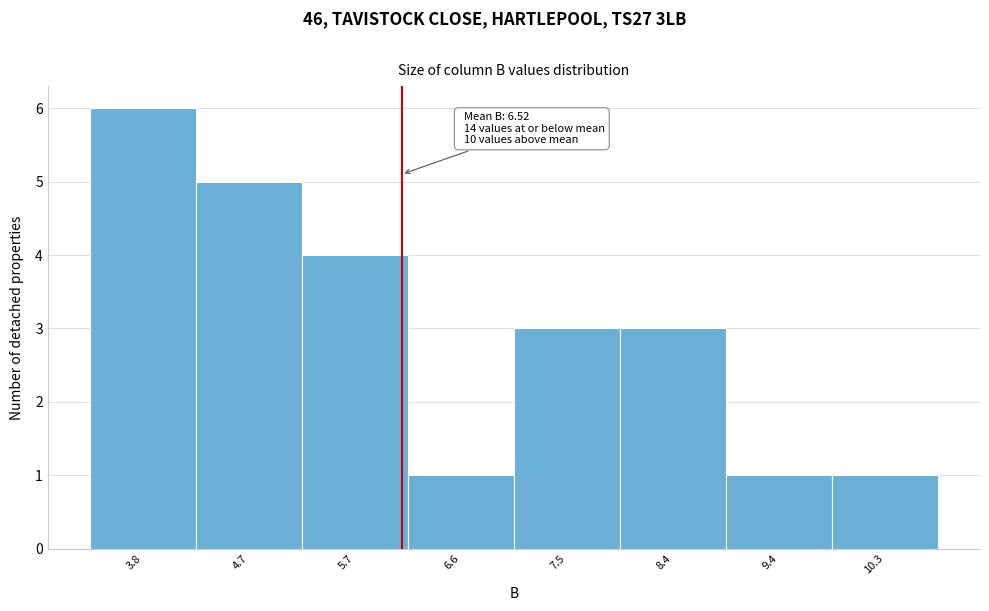

Reading left to right, list all the values displayed in this chart.

6	5	4	1	3	3	1	1